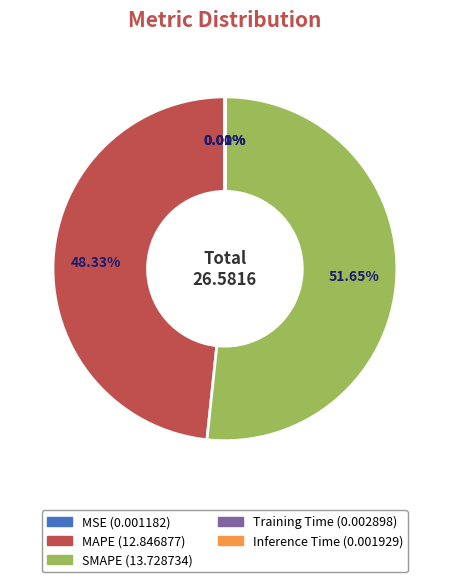

What is the majority slice?

SMAPE